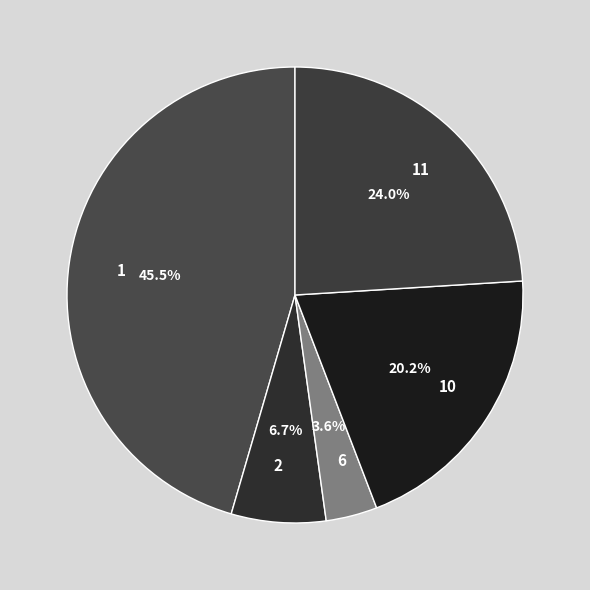

To the nearest percent, what is the combined percentage of 6 and 11?

28%